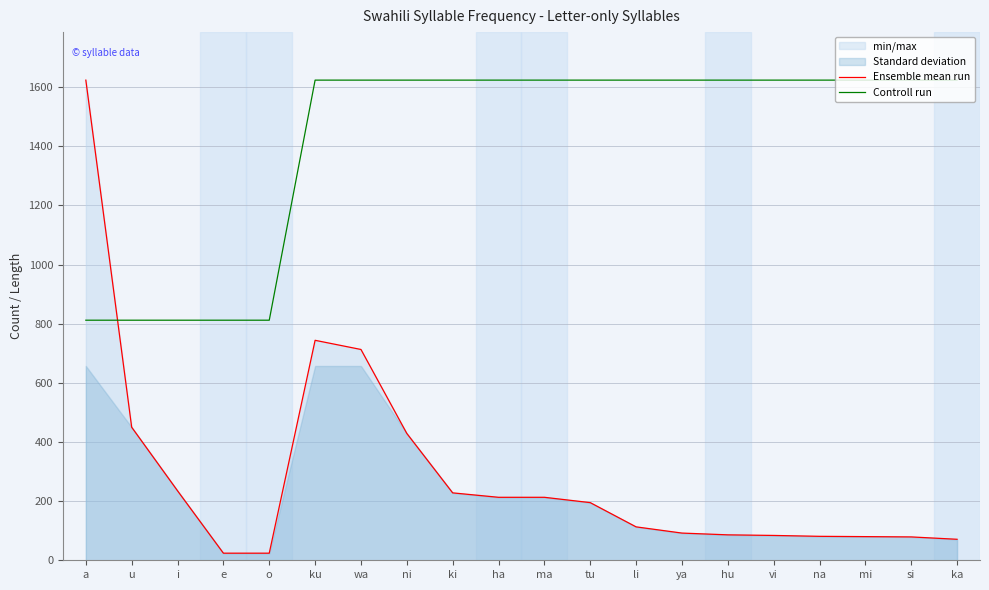

Reading left to right, extract all data points from this chart.

Ensemble mean run: 1624	450	235	24	24	744	713	429	228	213	213	195	113	92	86	84	81	80	79	71
Controll run: 812	812	812	812	812	1624	1624	1624	1624	1624	1624	1624	1624	1624	1624	1624	1624	1624	1624	1624